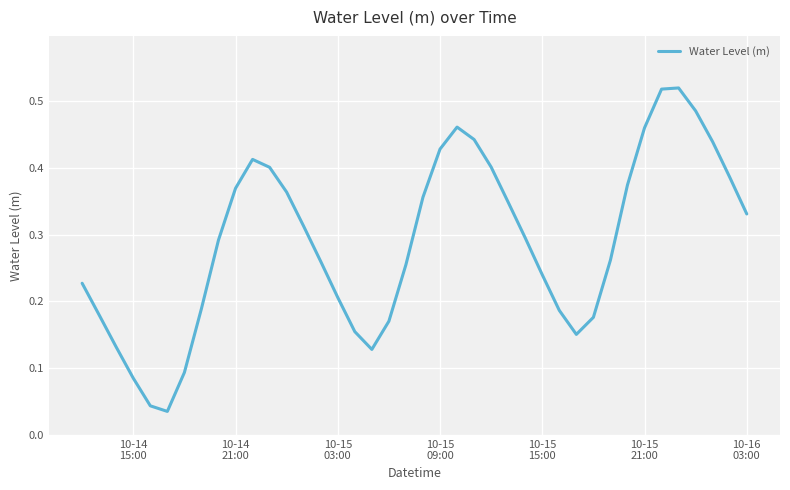

What is the difference between the second highest and second lowest values?

0.5